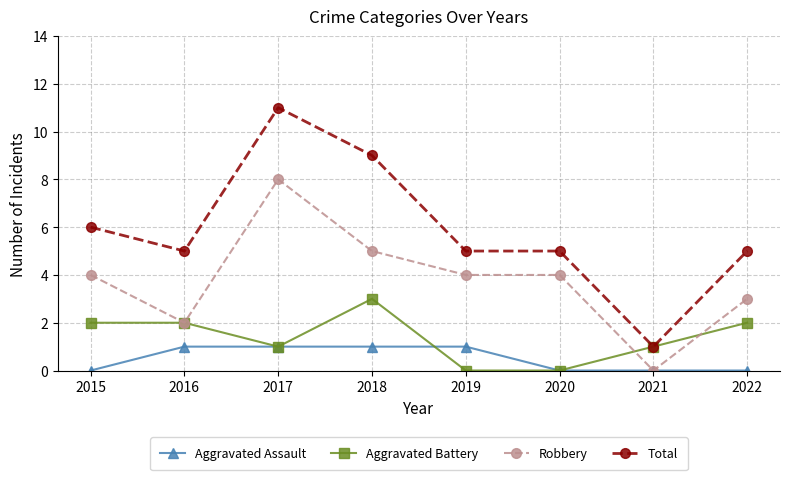

True or false: Robbery and Total cross at least once.

False